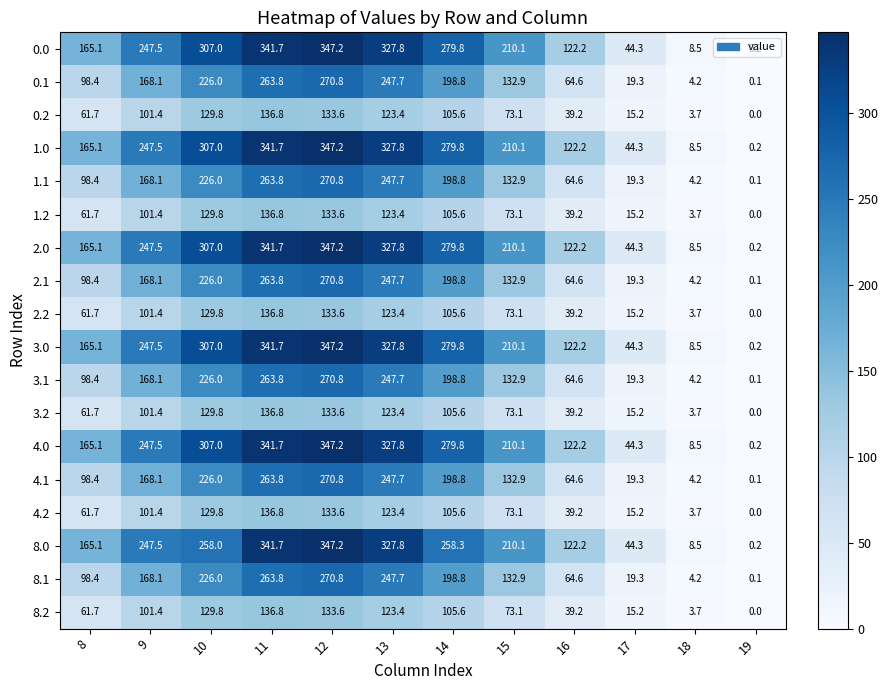

True or false: 2.2 has a value of 3.7 at 18.

True